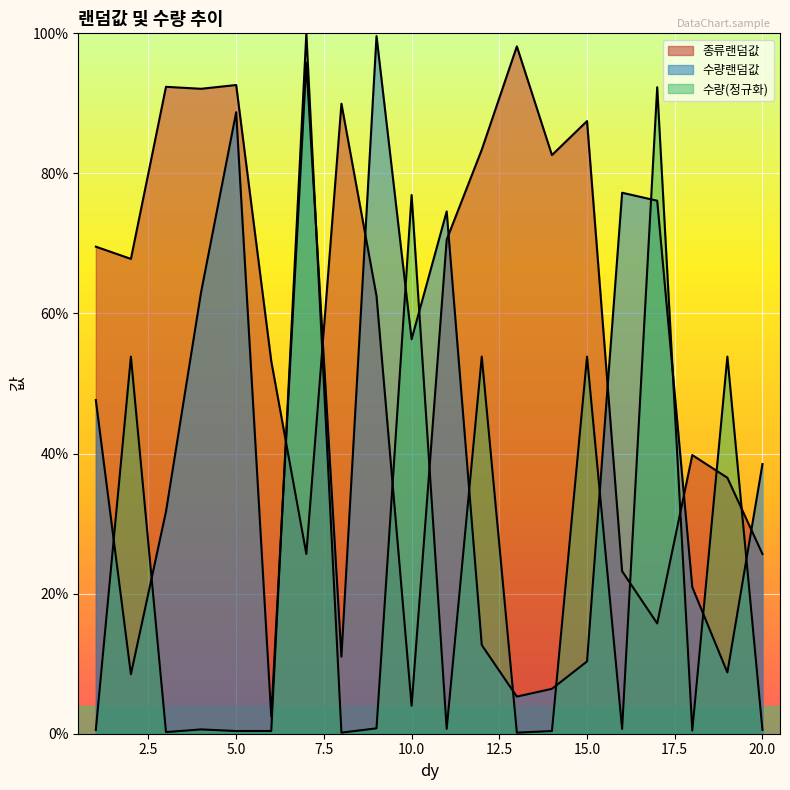

Where do 수량 and 종류랜덤값 first cross each other?

6 and 7